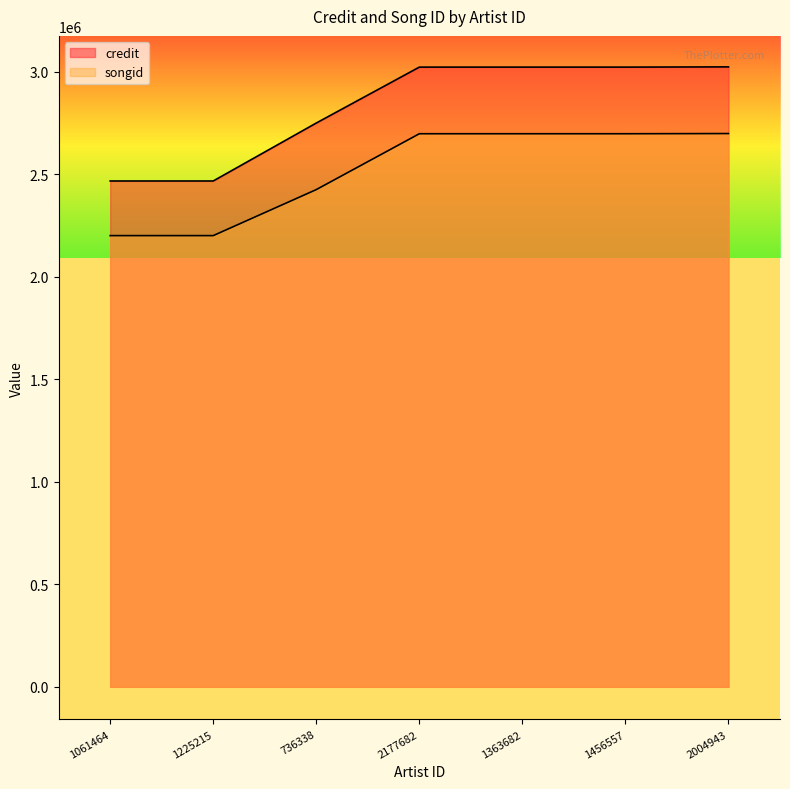

True or false: credit and songid cross at least once.

False